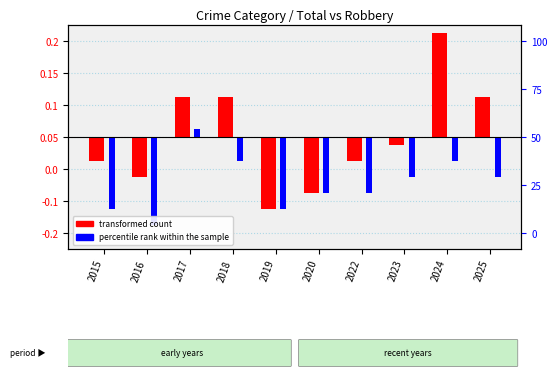

What are all the series names shown in the legend?

transformed count, percentile rank within the sample